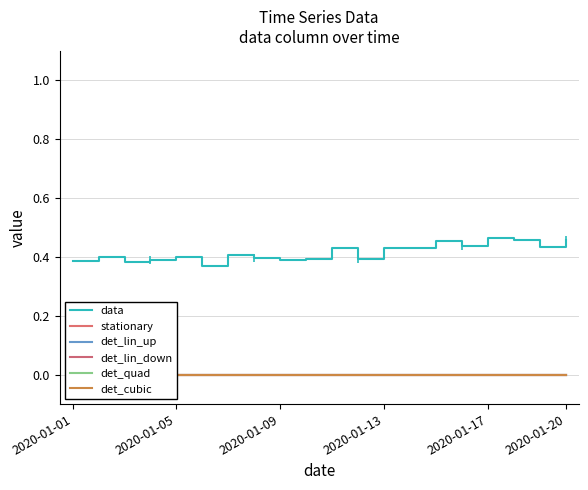

The value of data at 2020-01-01 is 0.2. True or false?

False